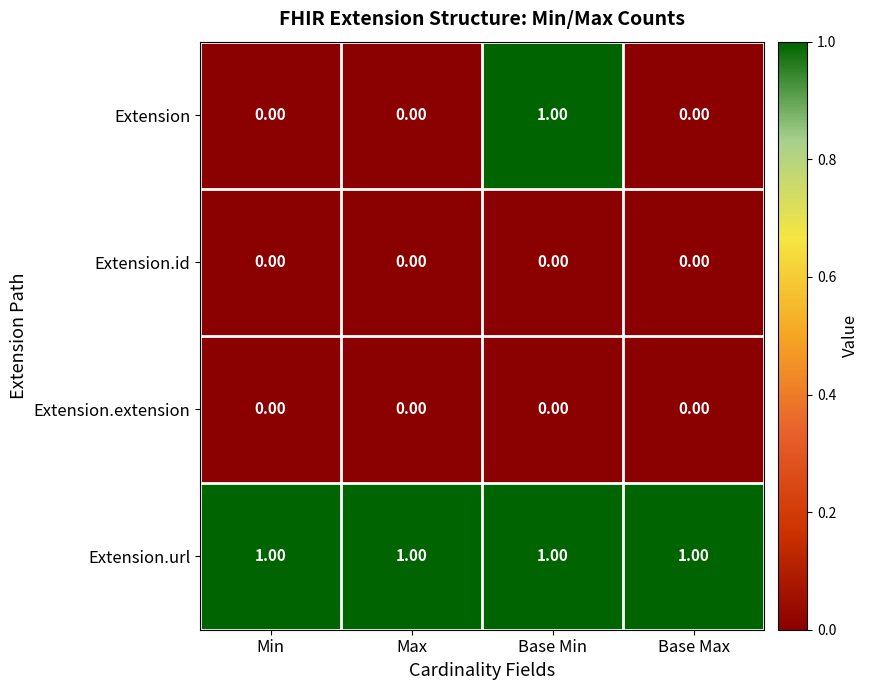

At which category is the sum across all series the highest?

Base Min